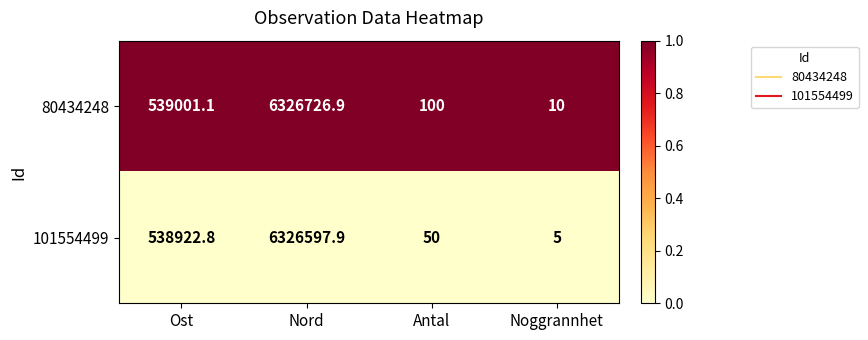

Which series has the largest total across all categories?

80434248